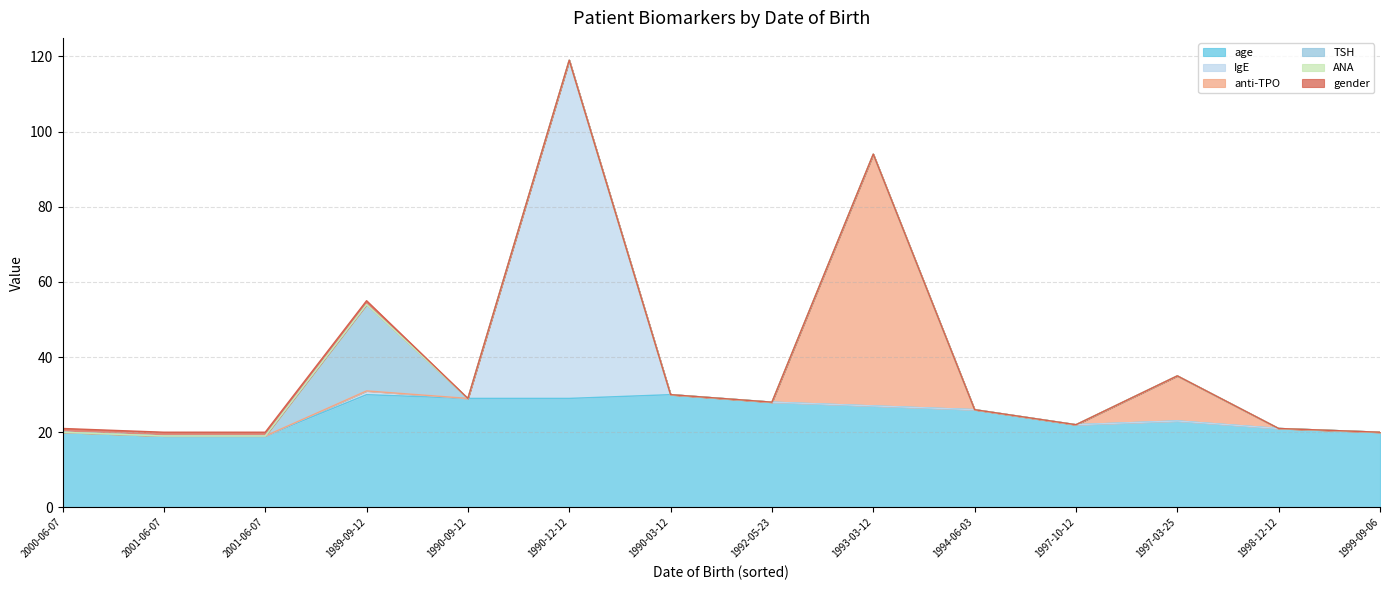

How many values in anti-TPO are above zero?

2